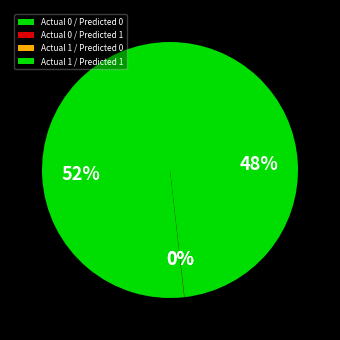

Rank the categories by value from highest to lowest.

Actual 0 / Predicted 0, Actual 1 / Predicted 1, Actual 1 / Predicted 0, Actual 0 / Predicted 1